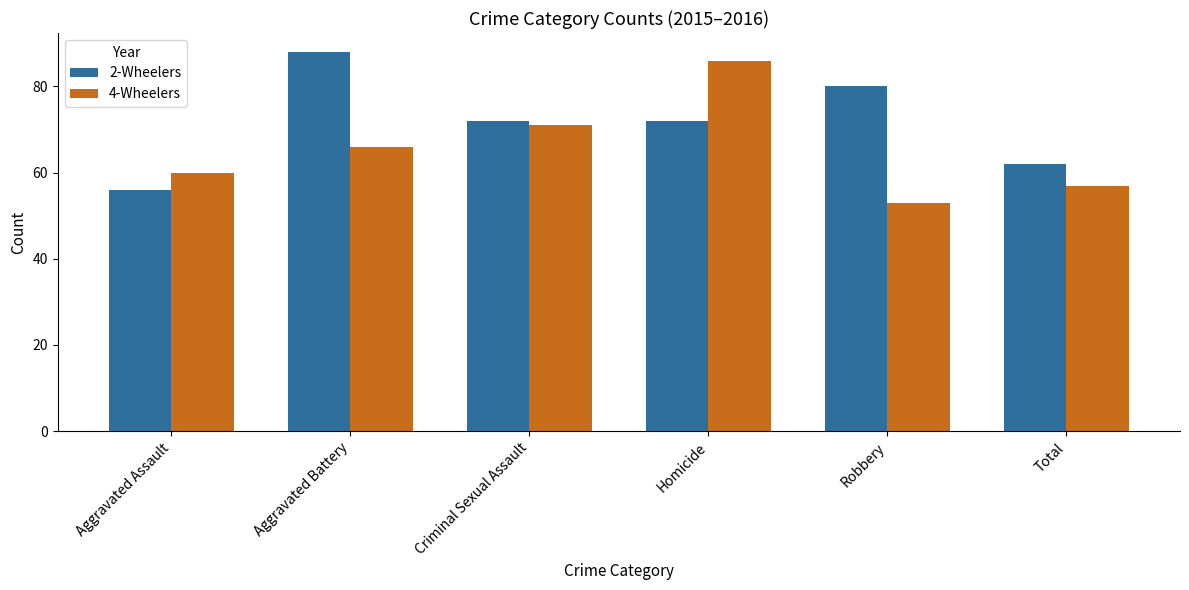

What is the total value across all series at Aggravated Battery?

154